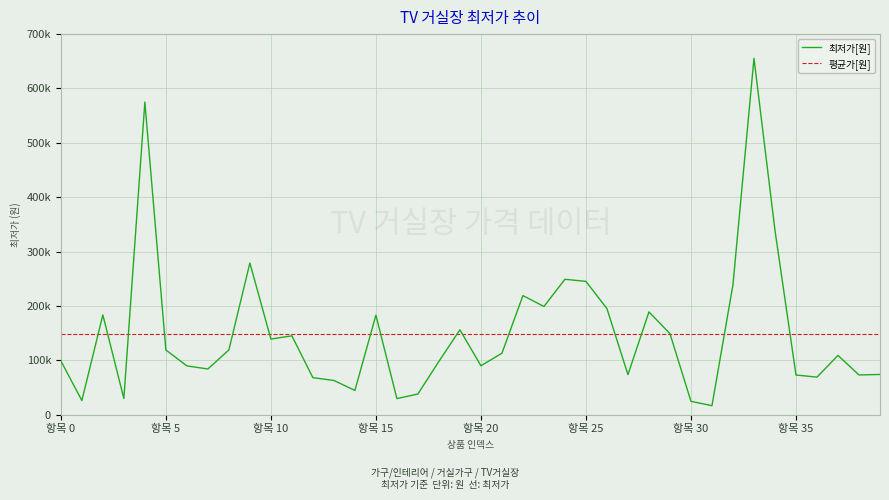

Does the chart display data point markers on the line(s)?

No